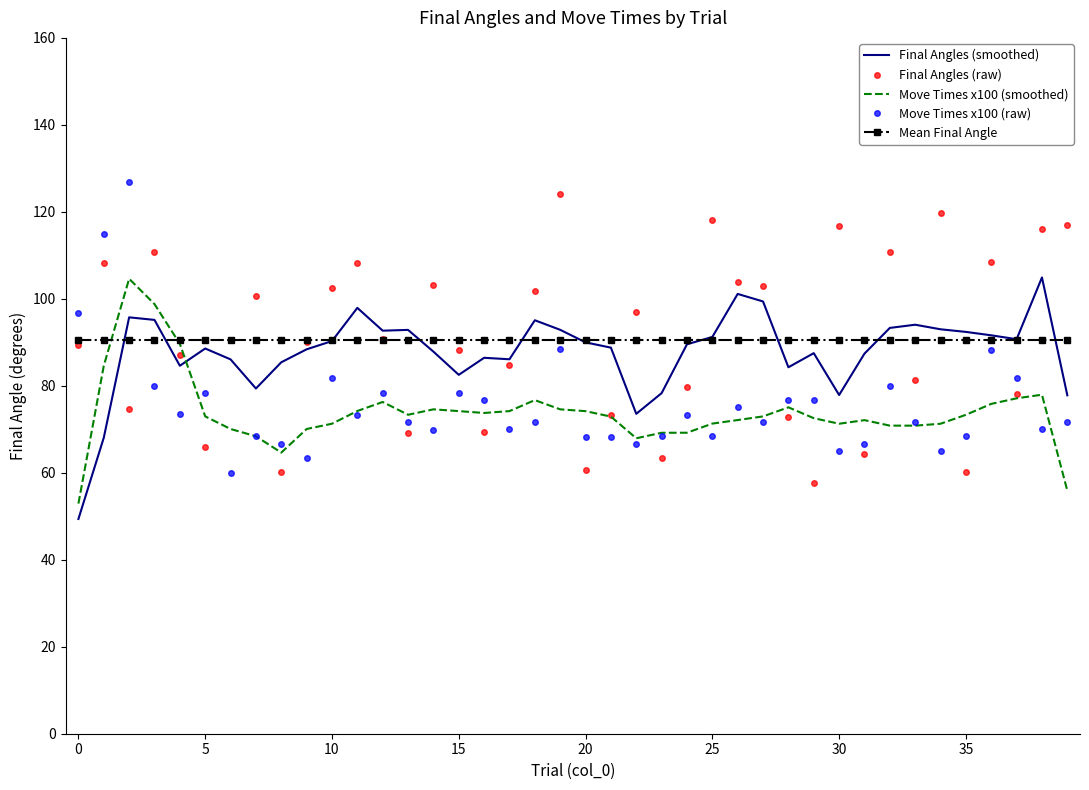

What is the maximum value shown in the chart?

126.8